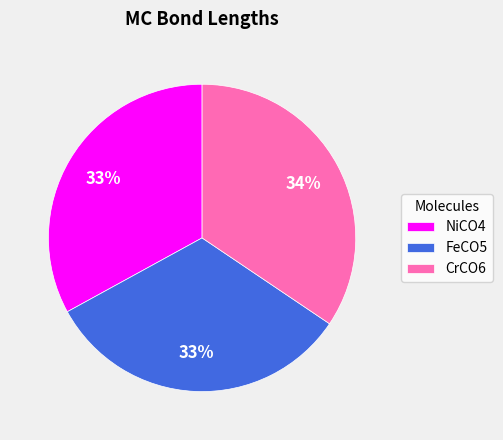

Is it true that NiCO4 is 33% of the pie?

True